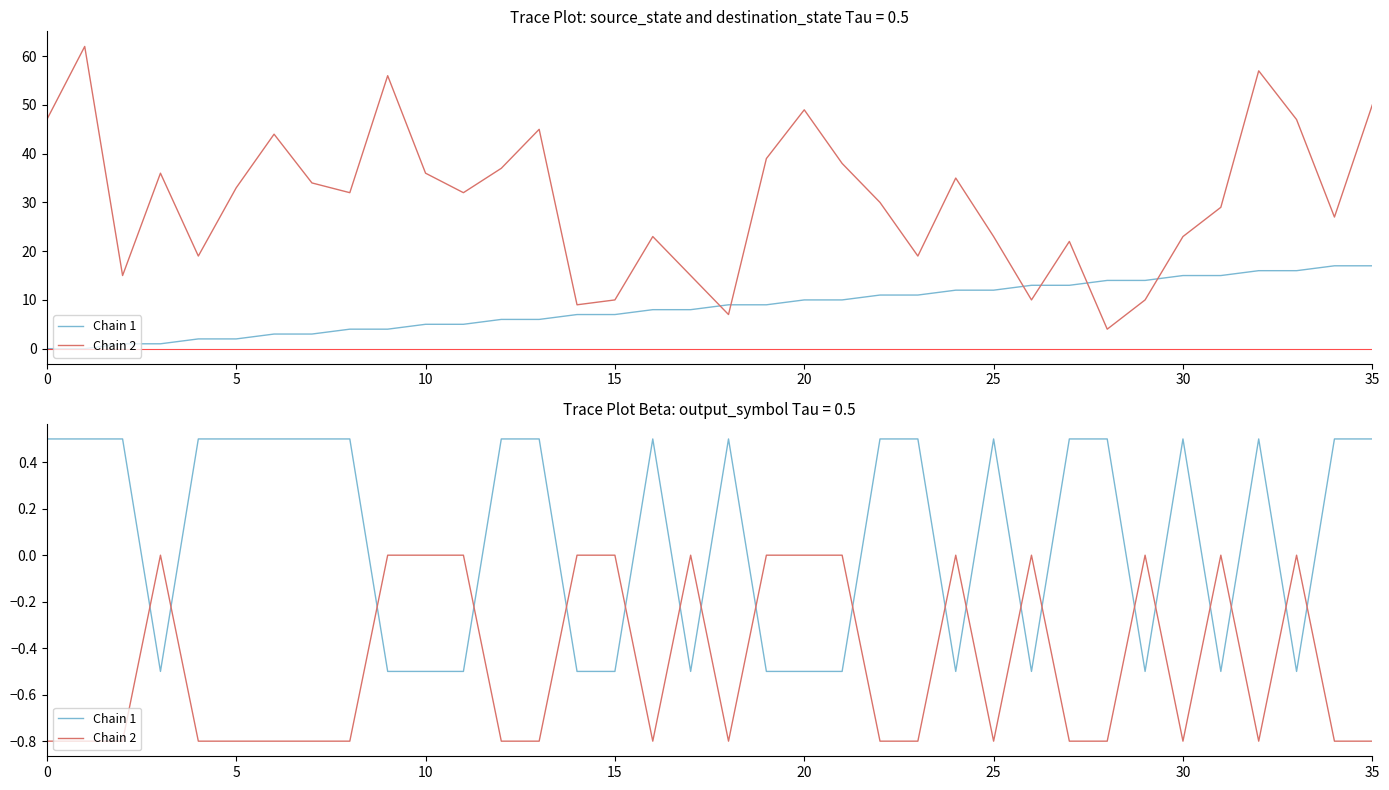

Rank the series by their maximum value, from lowest to highest.

Chain 2, Chain 1